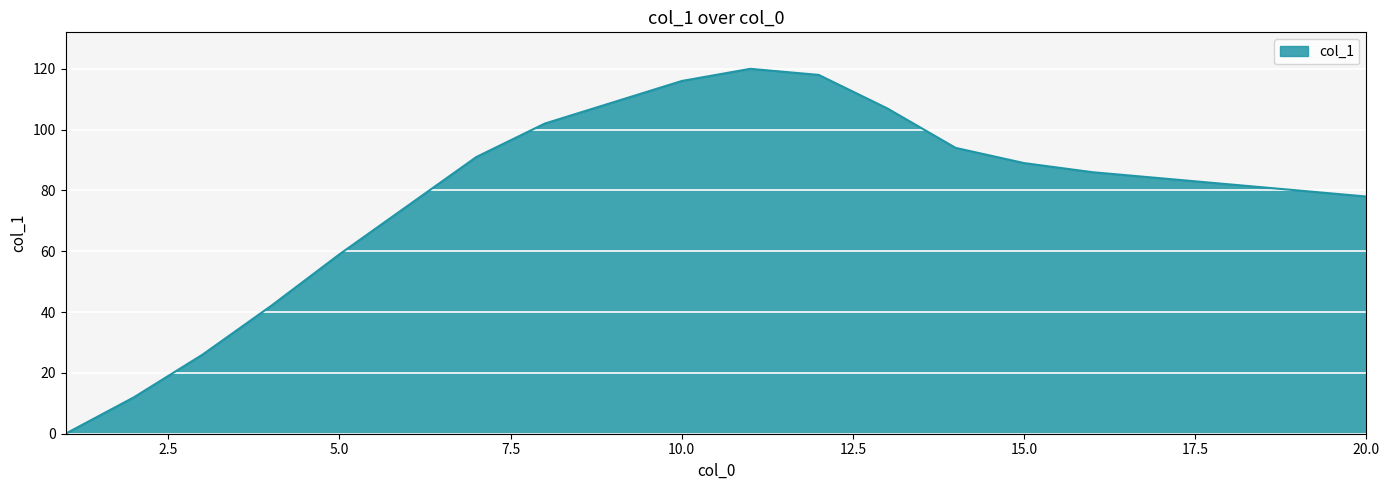

What is the maximum value shown in the chart?

120